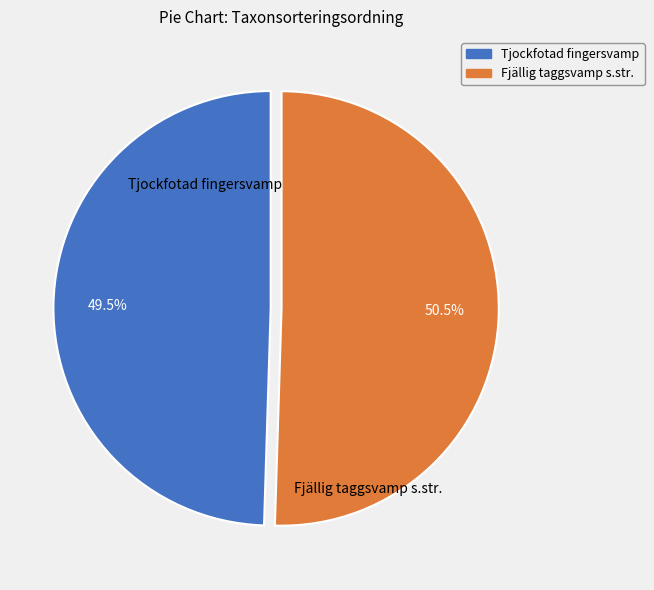

What is the largest slice in the pie chart?

Fjällig taggsvamp s.str.